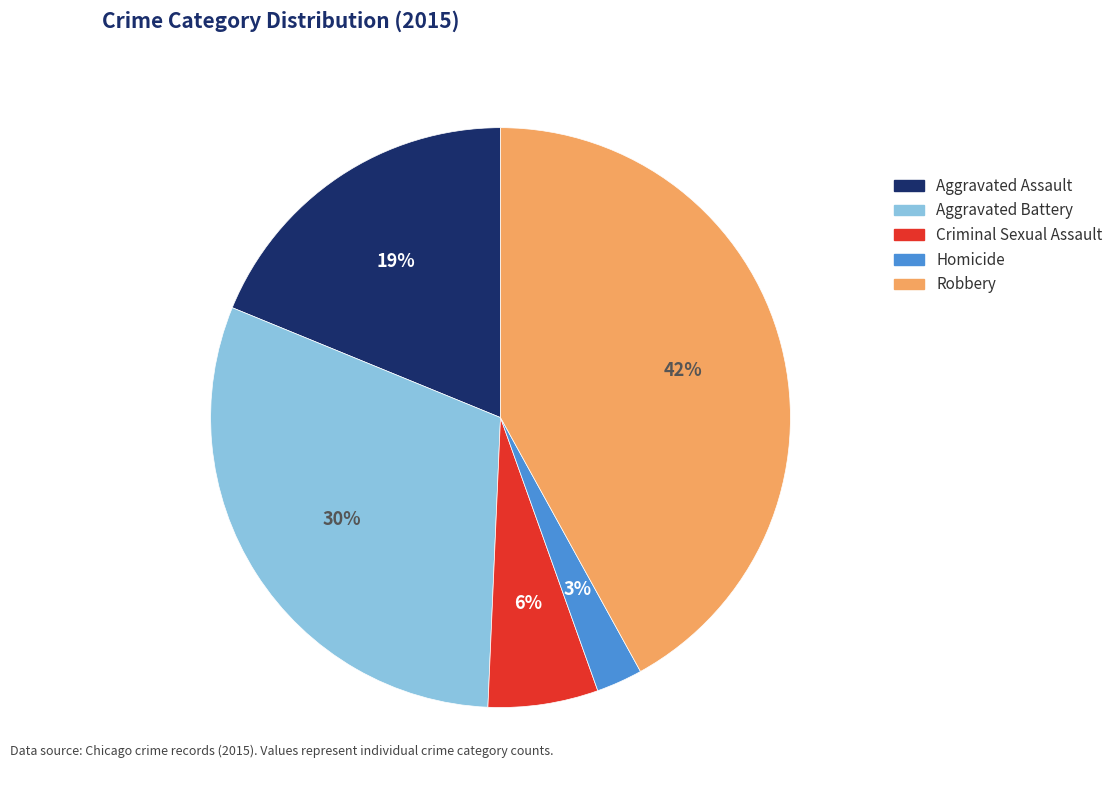

The Criminal Sexual Assault slice represents 1% of the pie. True or false?

False